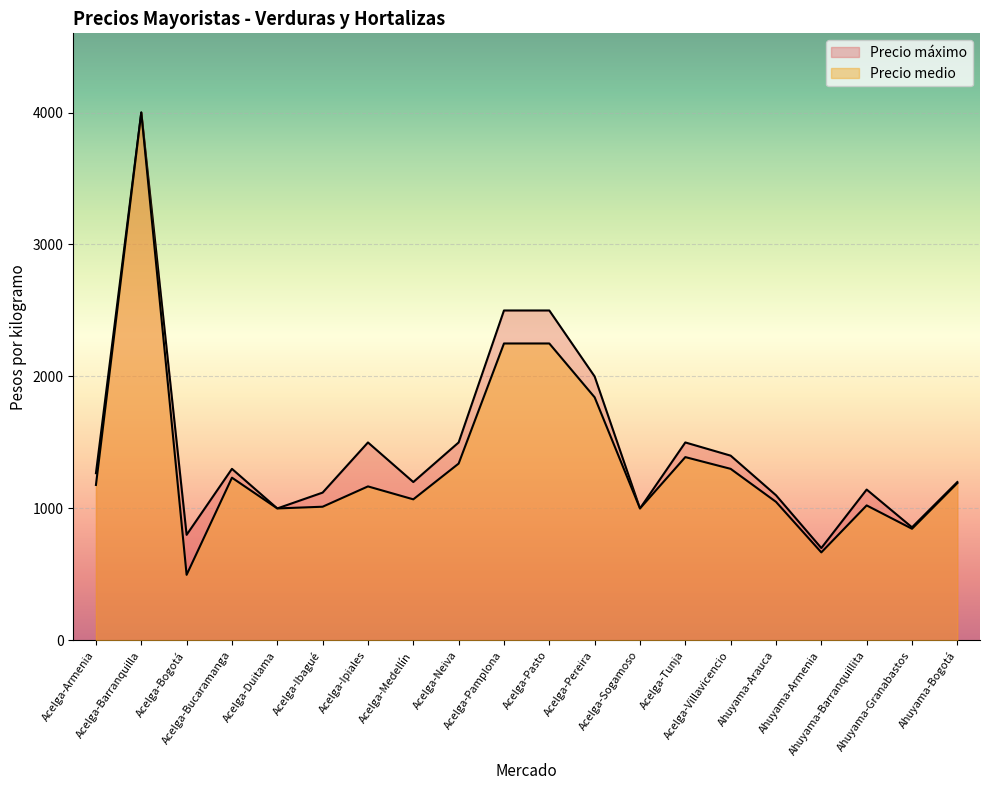

Rank the series by their maximum value, from highest to lowest.

Precio medio, Precio máximo